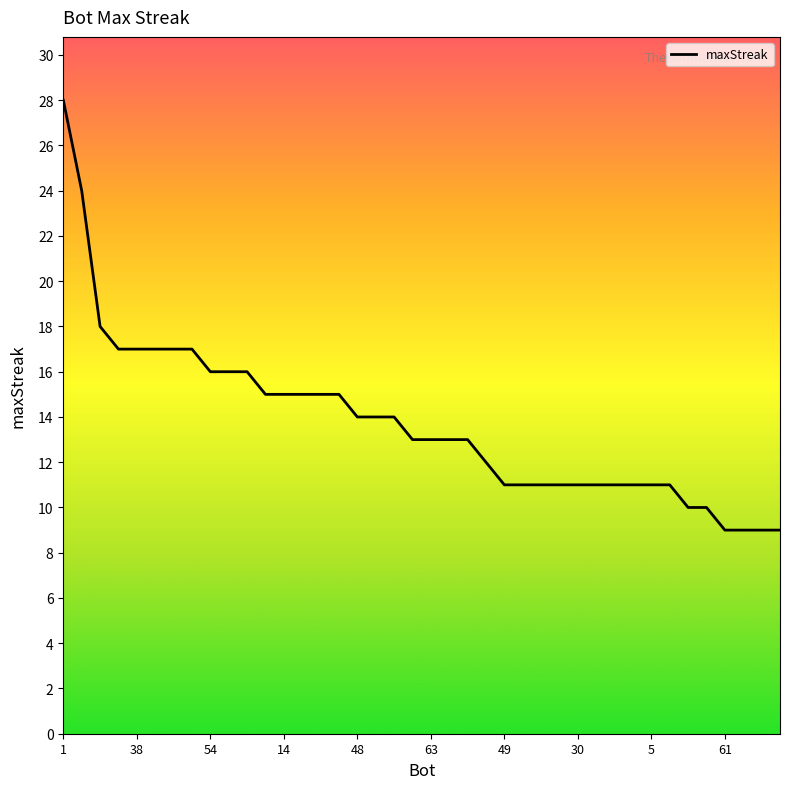

What is the difference between the maximum and minimum values?

19